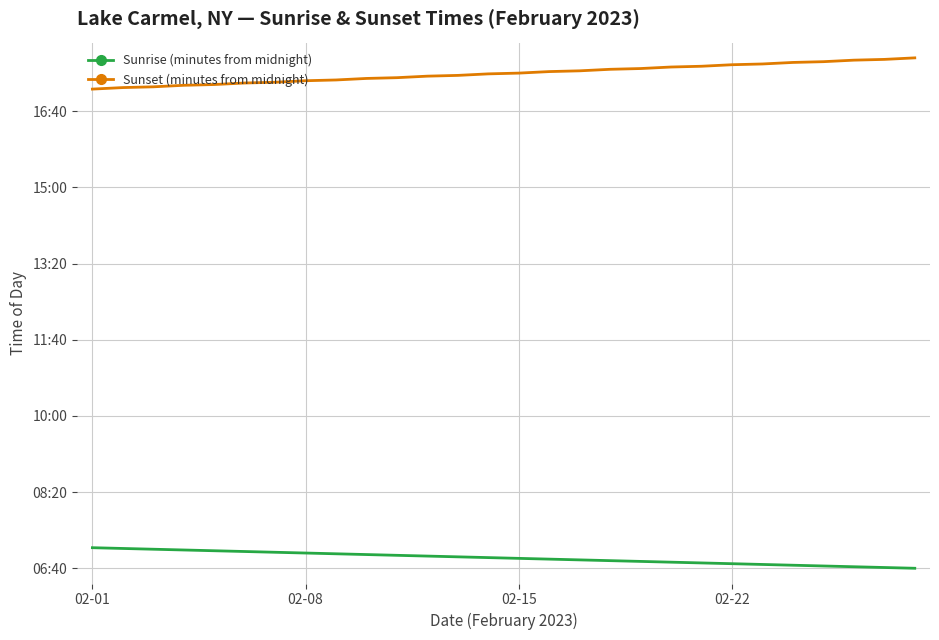

Does the chart have visible grid lines?

Yes